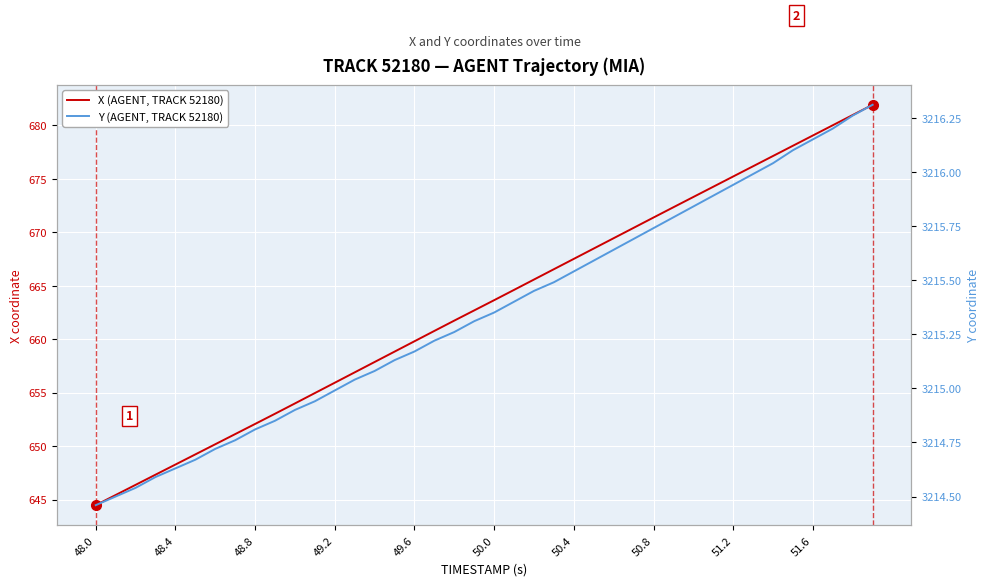

True or false: X (AGENT, TRACK 52180) and Y (AGENT, TRACK 52180) cross at least once.

False